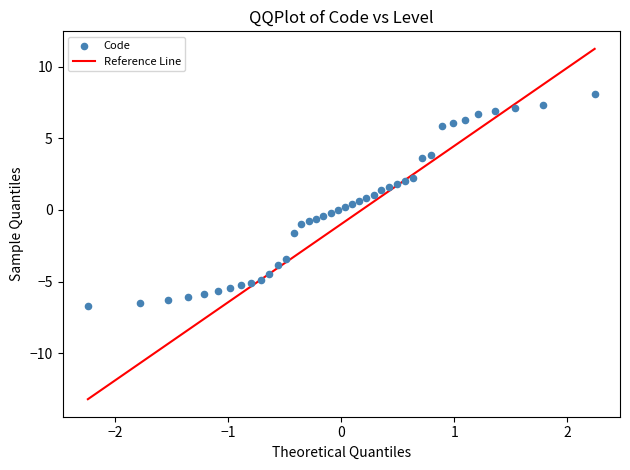

What is the range of X values (max minus min)?

4.5